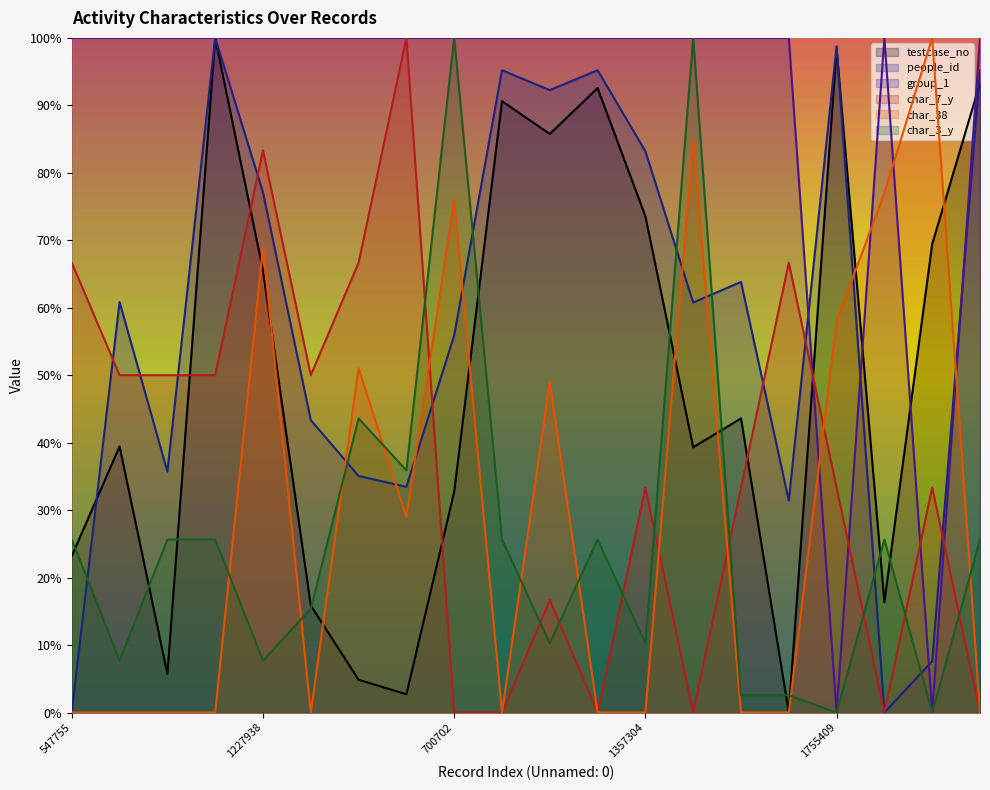

Does the chart display data point markers on the line(s)?

No